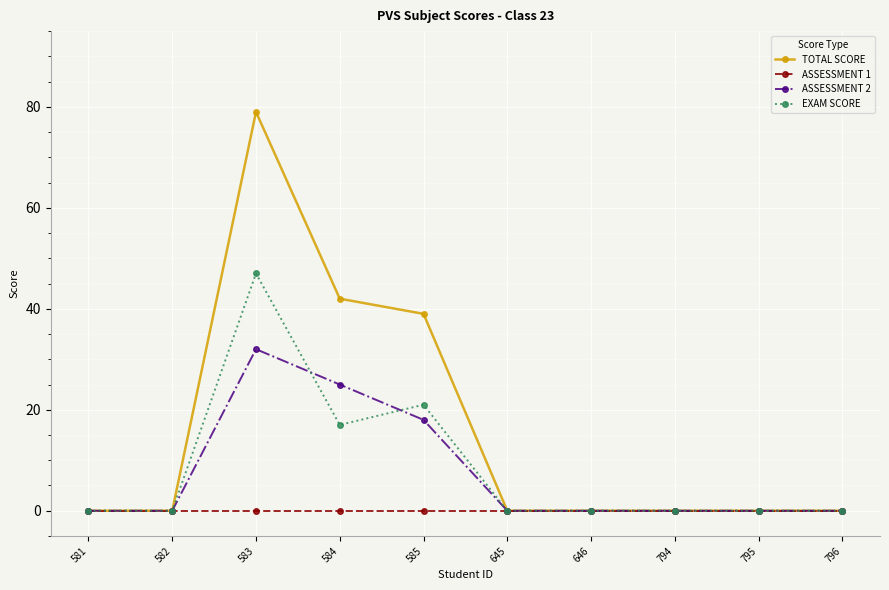

What is the spread (max minus min) of values at 583?

79